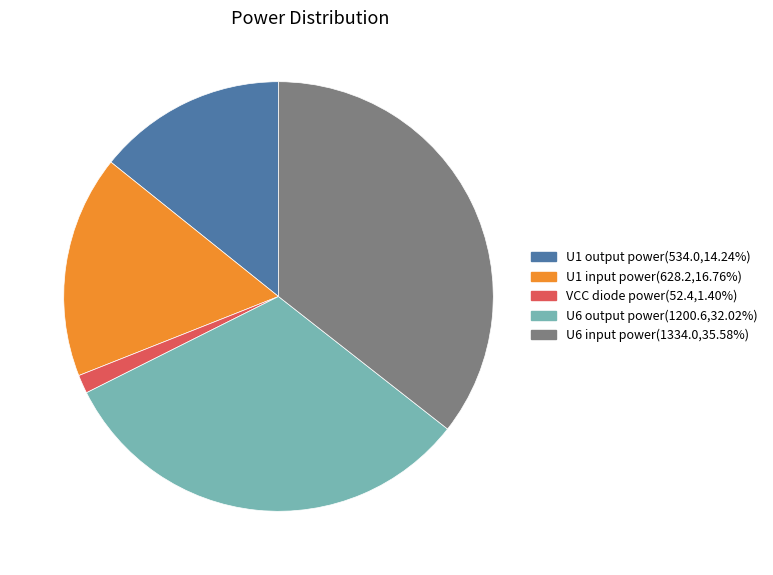

Do U1 input power and U6 input power together represent more than half of the pie?

Yes